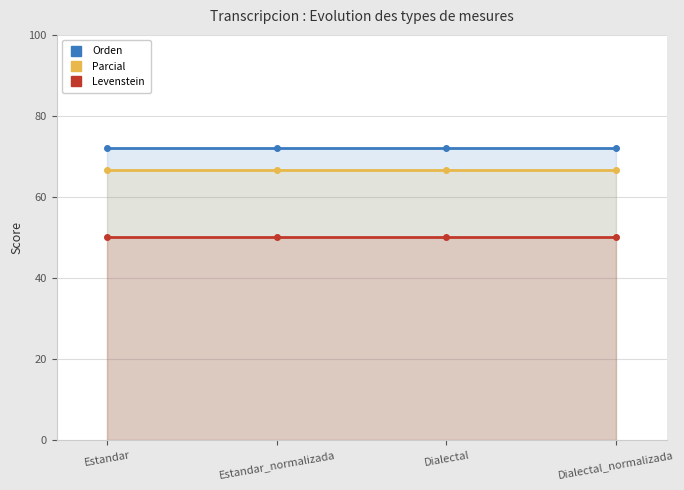

Which series has the largest range (max minus min)?

Orden